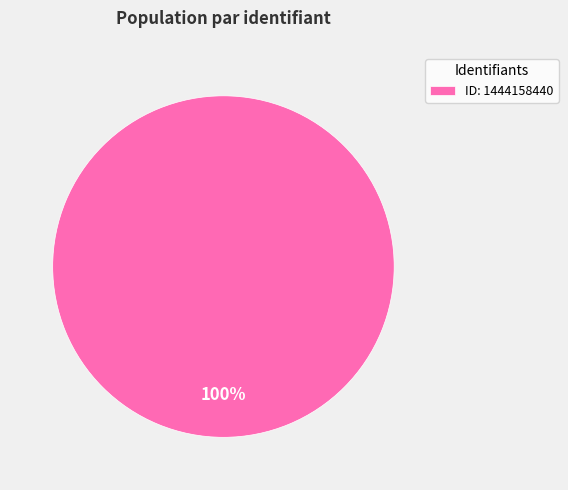

Which slice represents more than half of the pie?

ID: 1444158440